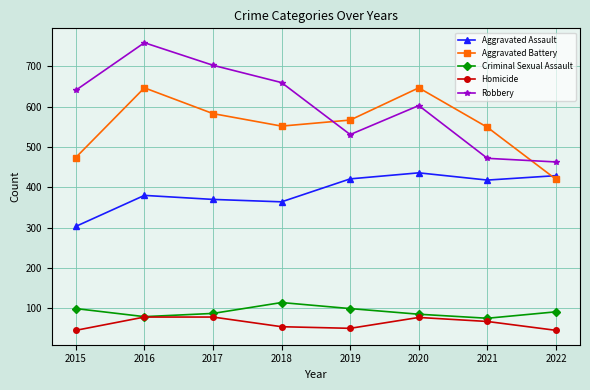

Is the value of Aggravated Battery at 2019 greater than the value of Criminal Sexual Assault at 2017?

Yes